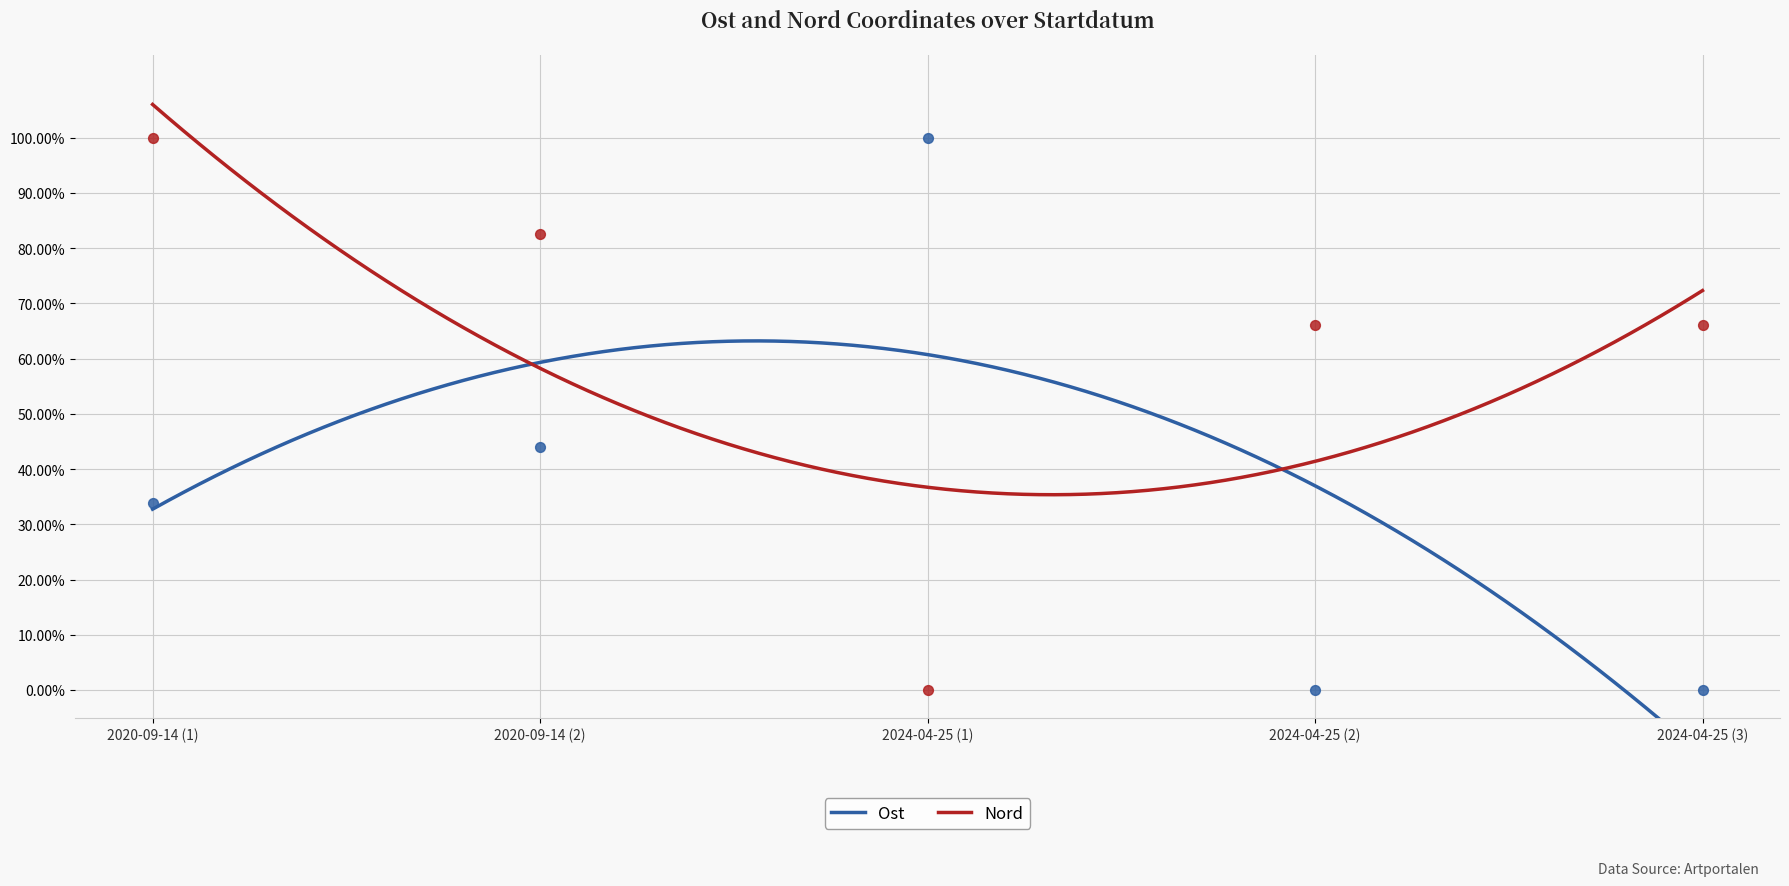

What is the total value across all series at 2024-04-25 (1)?

1.0